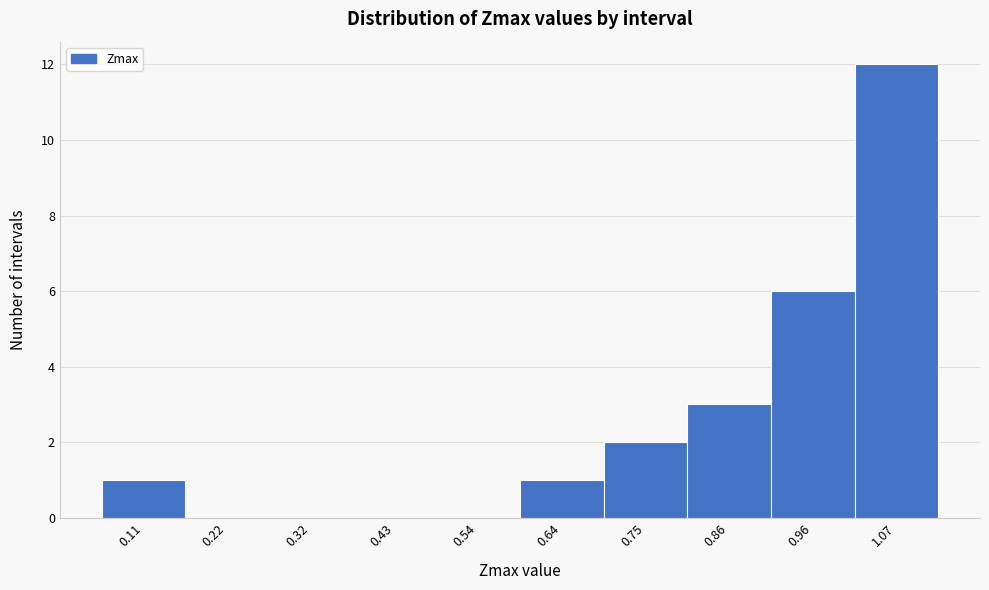

Reading left to right, list all the values displayed in this chart.

0.11=1	0.22=0	0.32=0	0.43=0	0.54=0	0.64=1	0.75=2	0.86=3	0.96=6	1.07=12